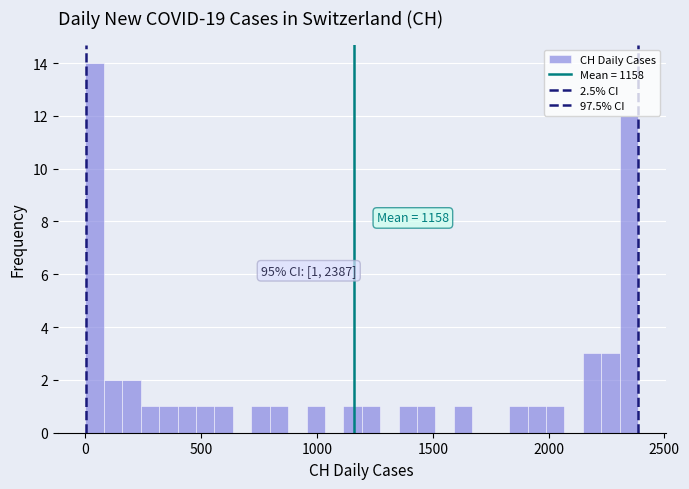

Read against the x-axis, roughly where is the centre of the tallest bar?

50